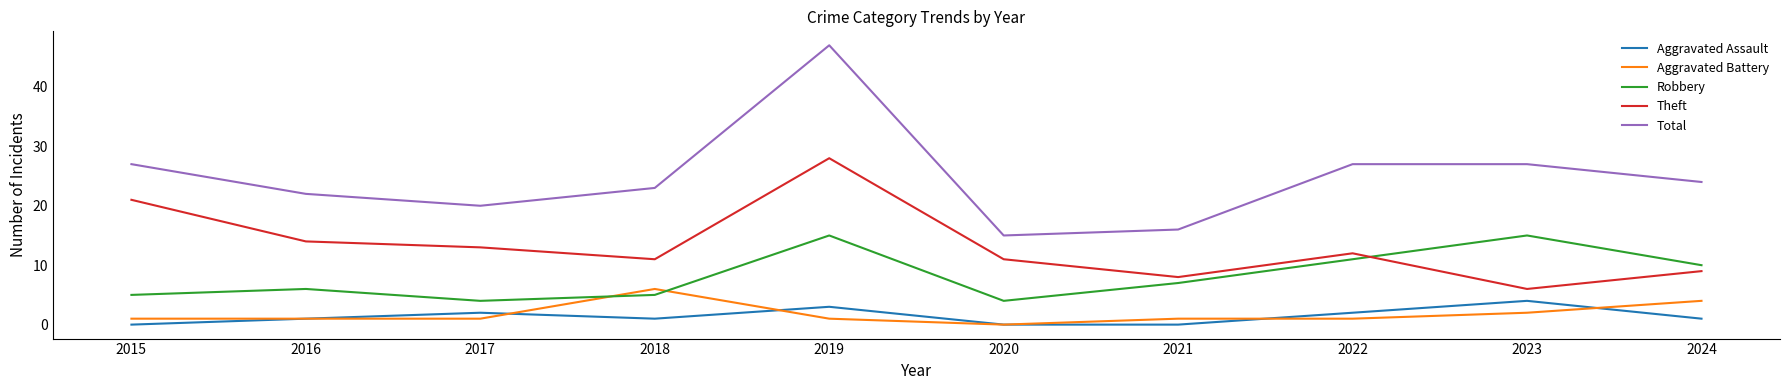

Which series has the widest spread of values?

Total